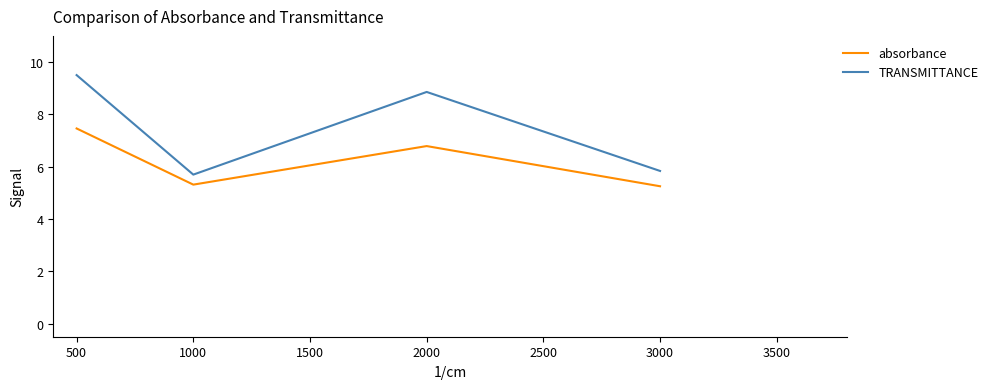

In absorbance, how many points are higher than both neighbors (excluding endpoints)?

1